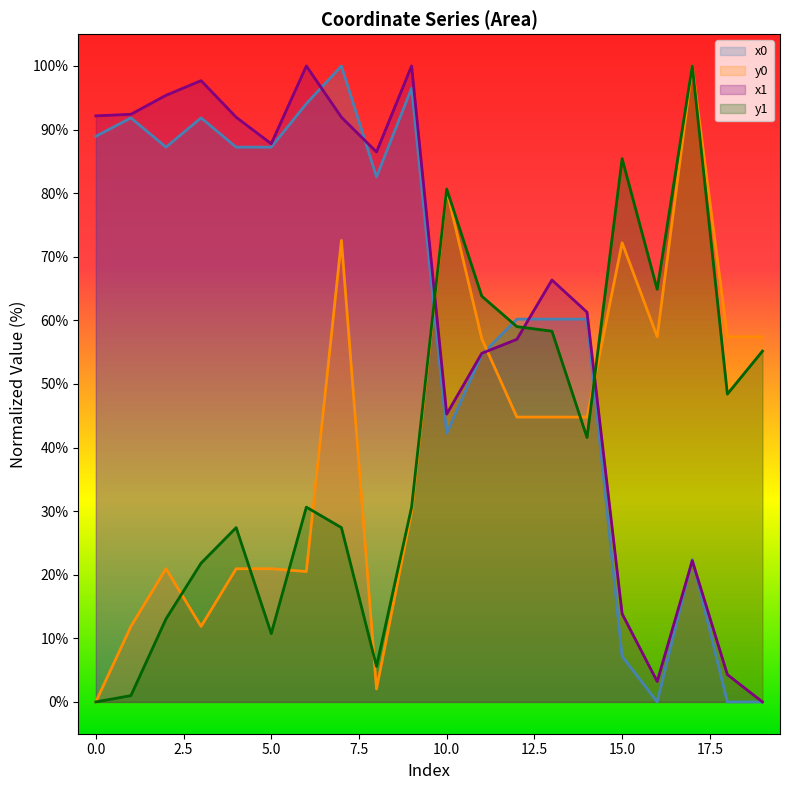

At which category does y1 reach its first local peak?

4